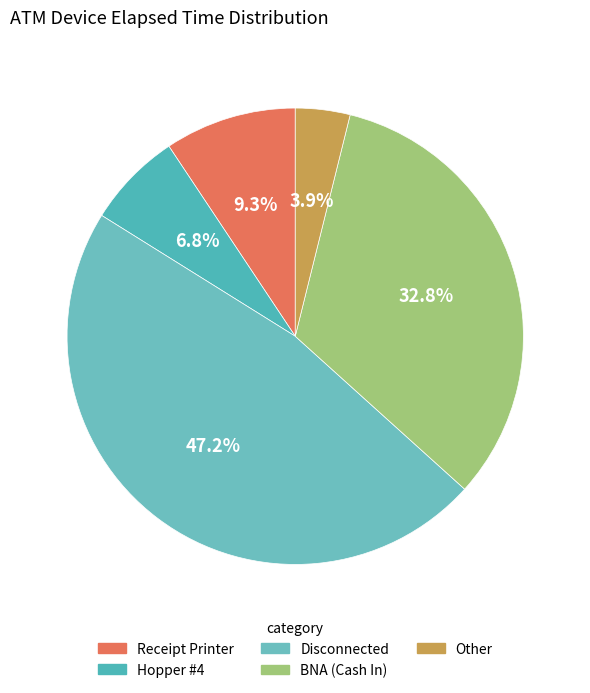

Count the number of slices in the pie.

5